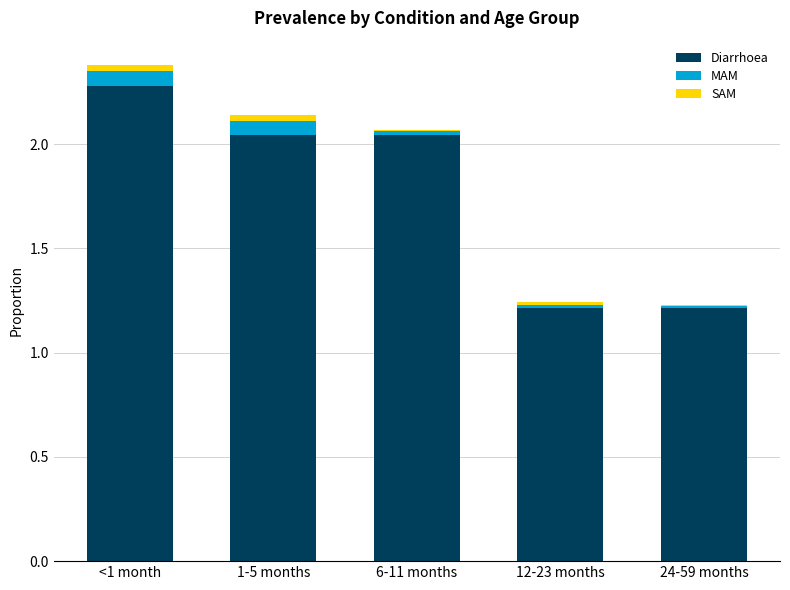

Are the bars grouped side by side (vs. stacked)?

No